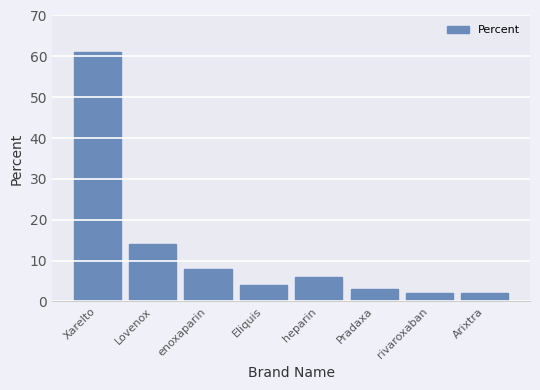

What is the minimum value shown in the chart?

2